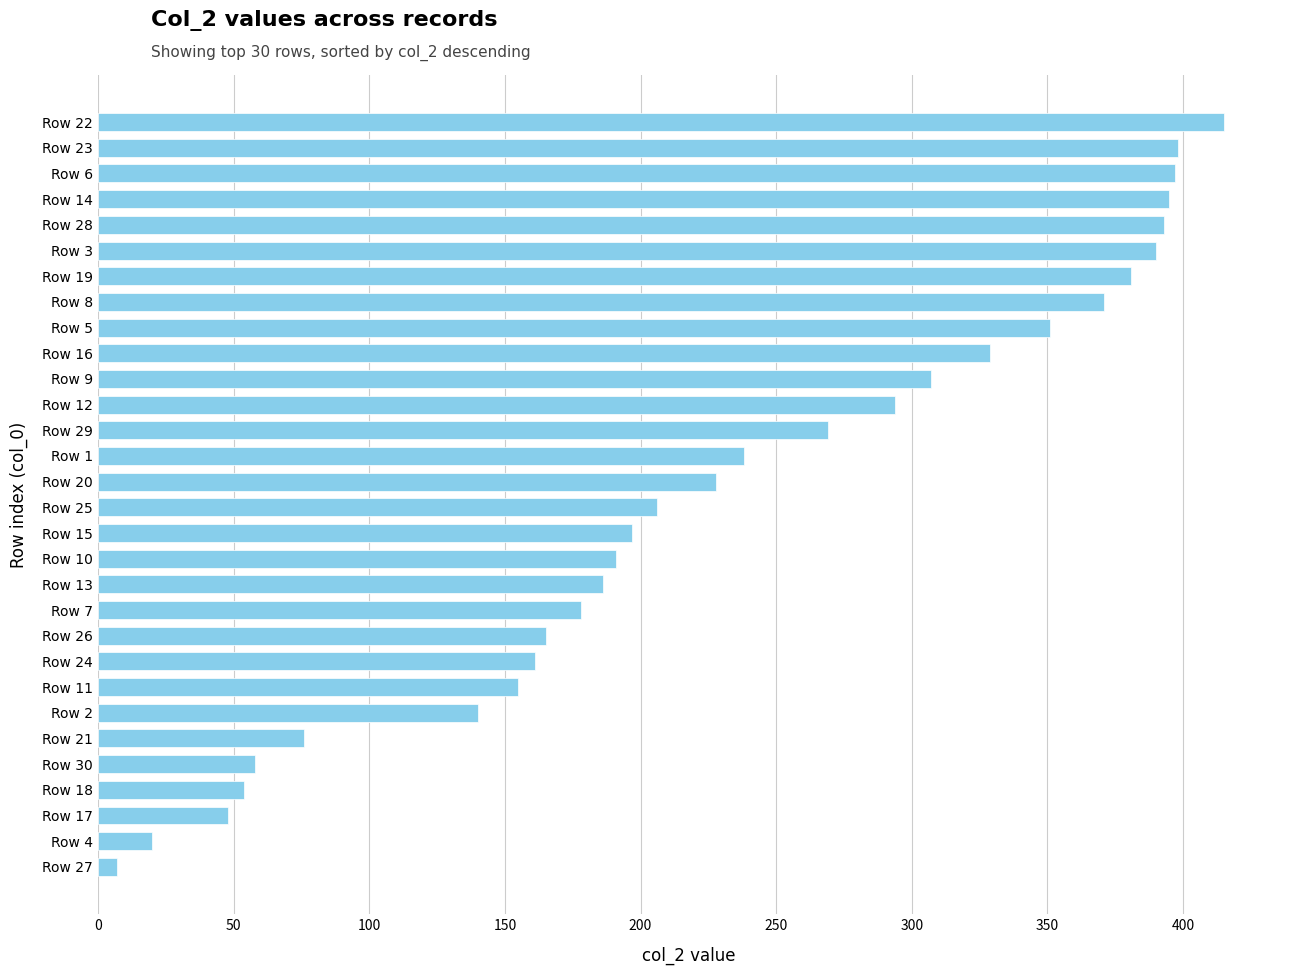

Where is the data nearest to the value 211?

Row 25